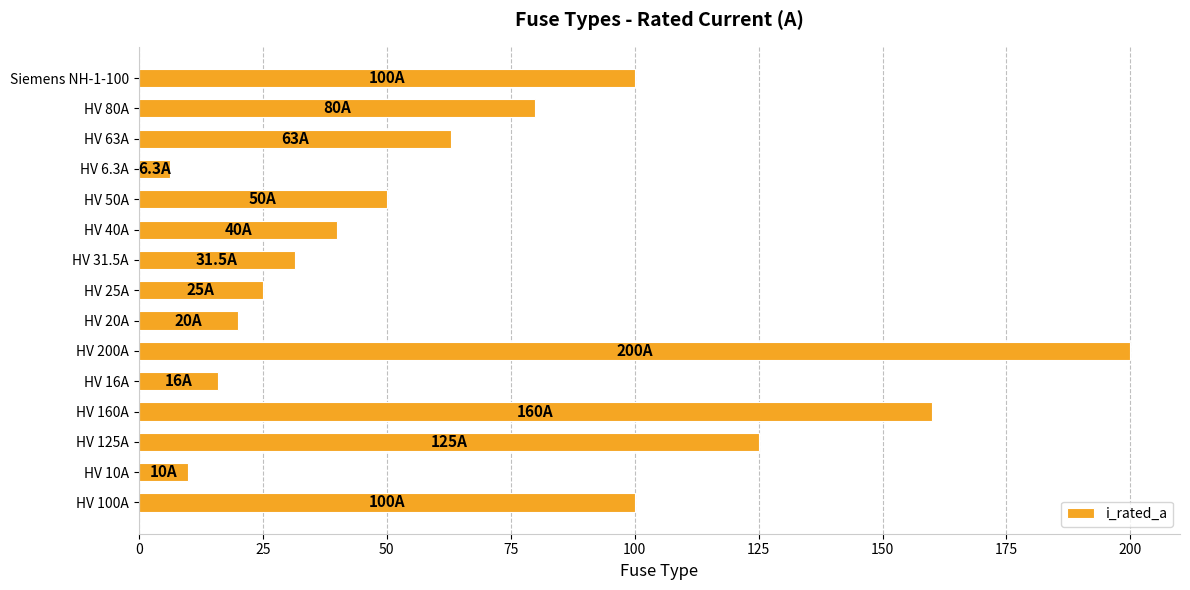

What is the ratio of the value at HV 160A to the value at HV 125A?

1.3